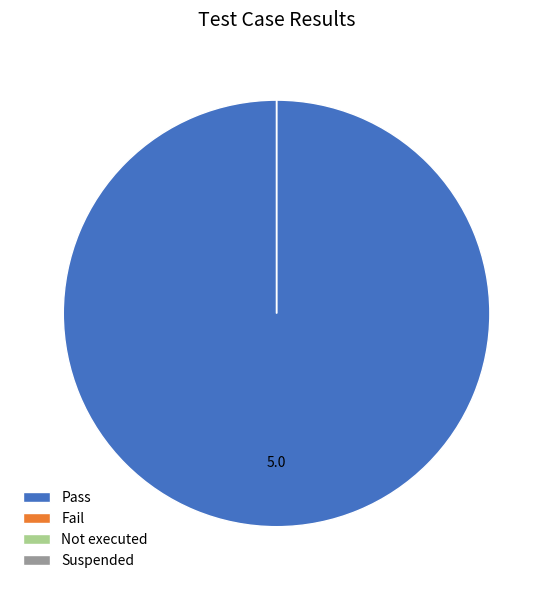

Rank the categories by value from lowest to highest.

Fail, Not executed, Suspended, Pass